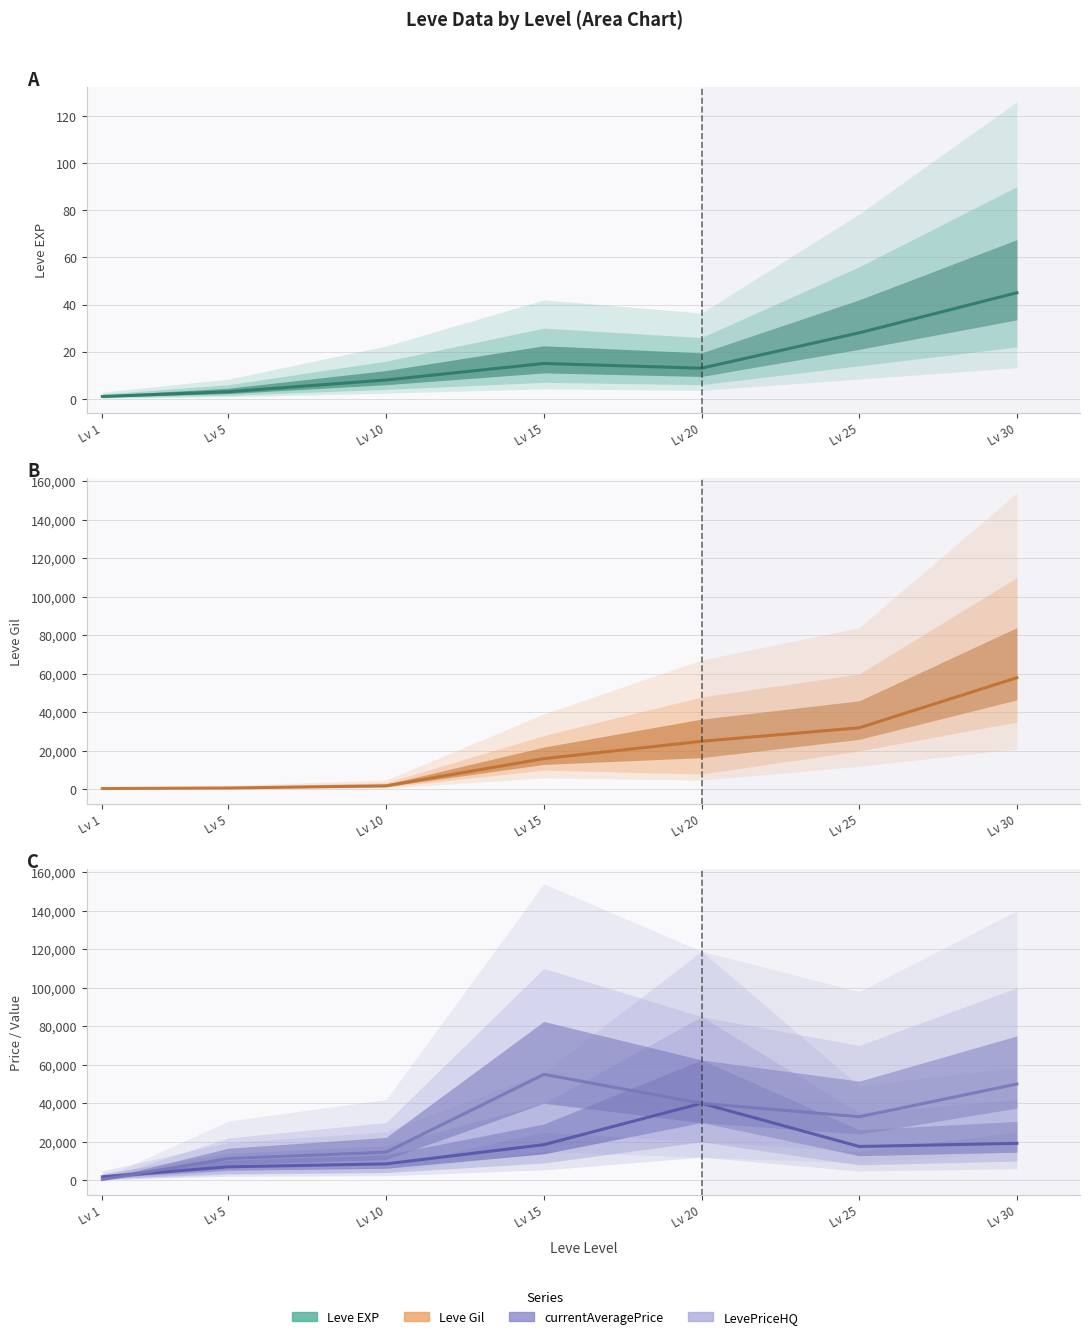

The Leve EXP series shows 5 at Lv 10. True or false?

False